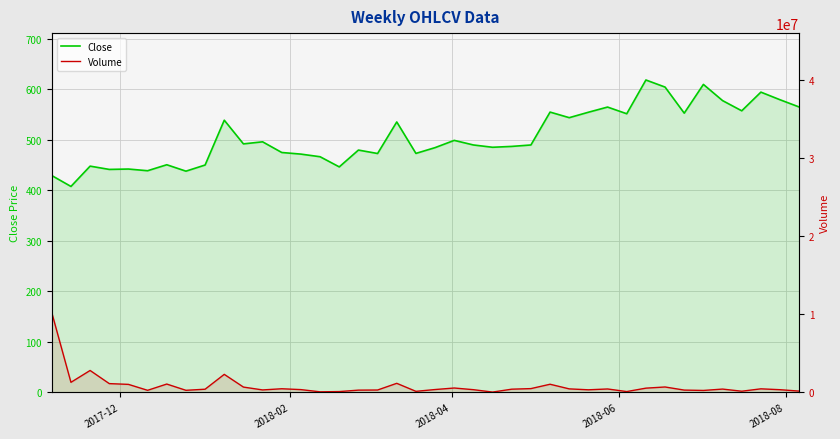

How many series are shown in this chart?

2